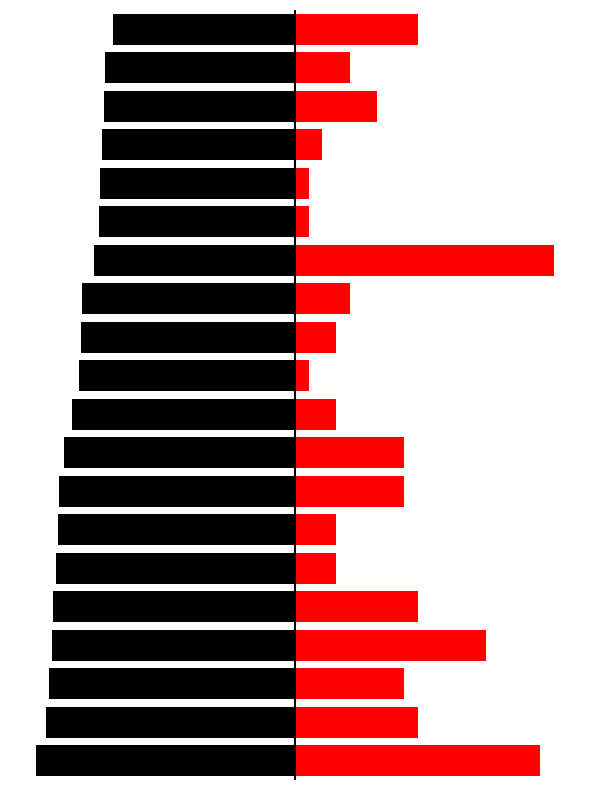

At 3, list the series in order from smallest to largest.

Points, Medals